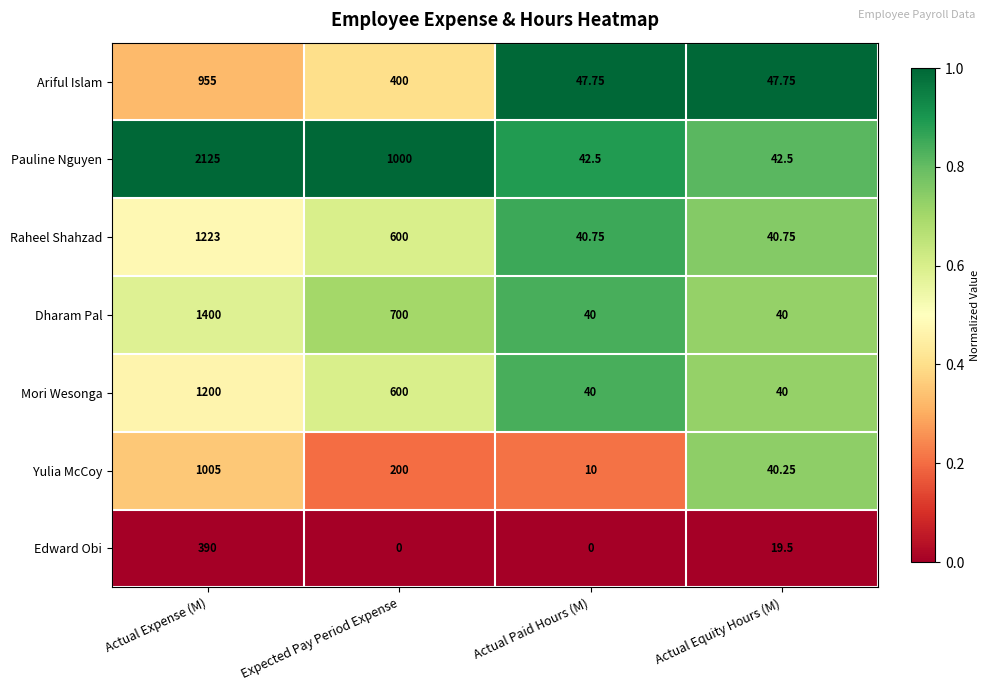

At which label does Edward Obi first exceed 19?

Actual Expense (M)